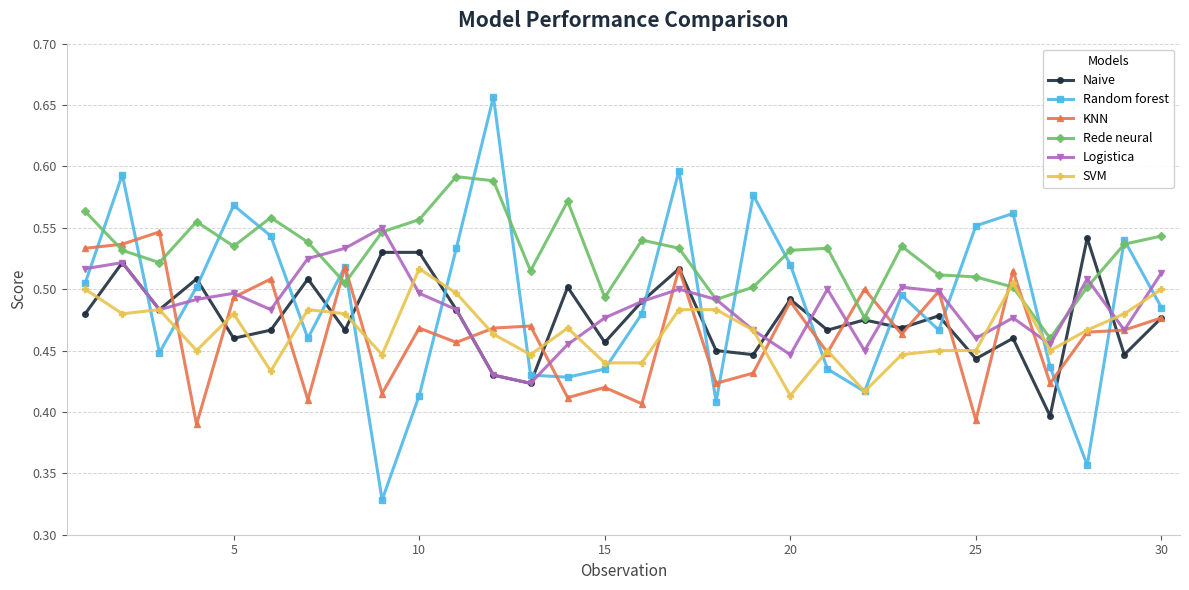

In Random forest, how many points are higher than both neighbors (excluding endpoints)?

9